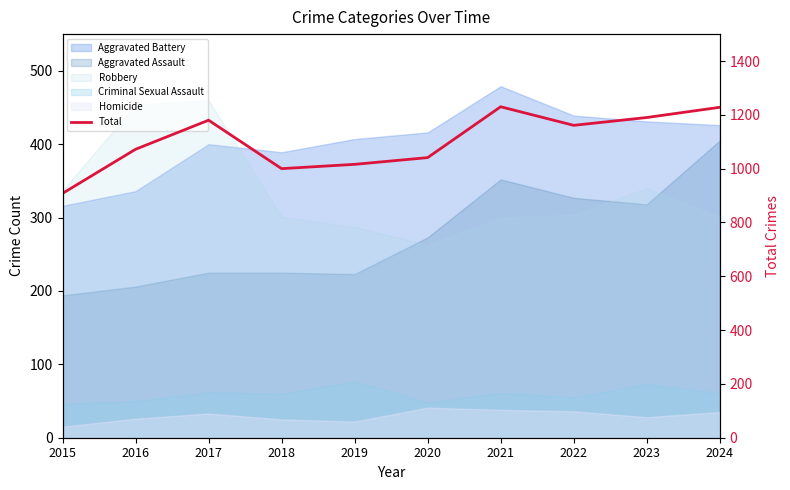

List the labels in order of value, largest first.

2021, 2024, 2023, 2017, 2022, 2016, 2020, 2019, 2018, 2015